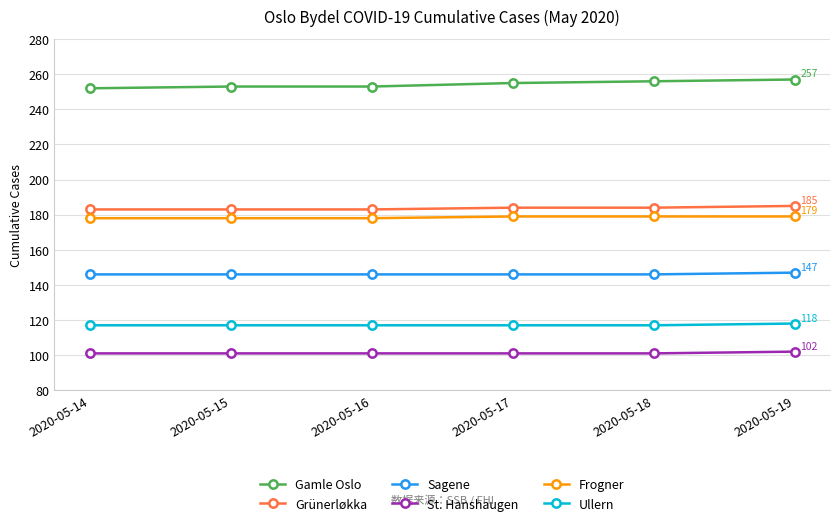

The value of Grünerløkka at 2020-05-15 is 183. True or false?

True